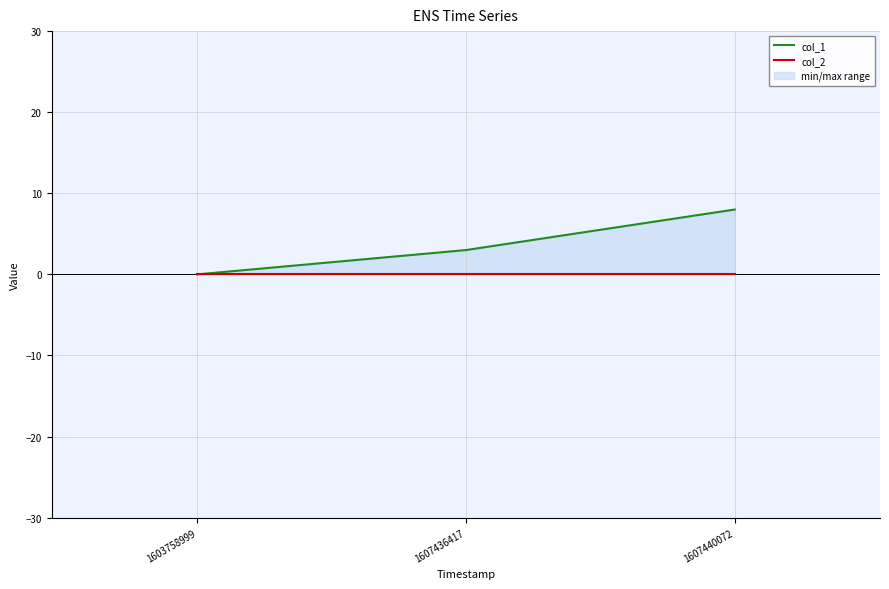

How many lines are shown in the chart?

2